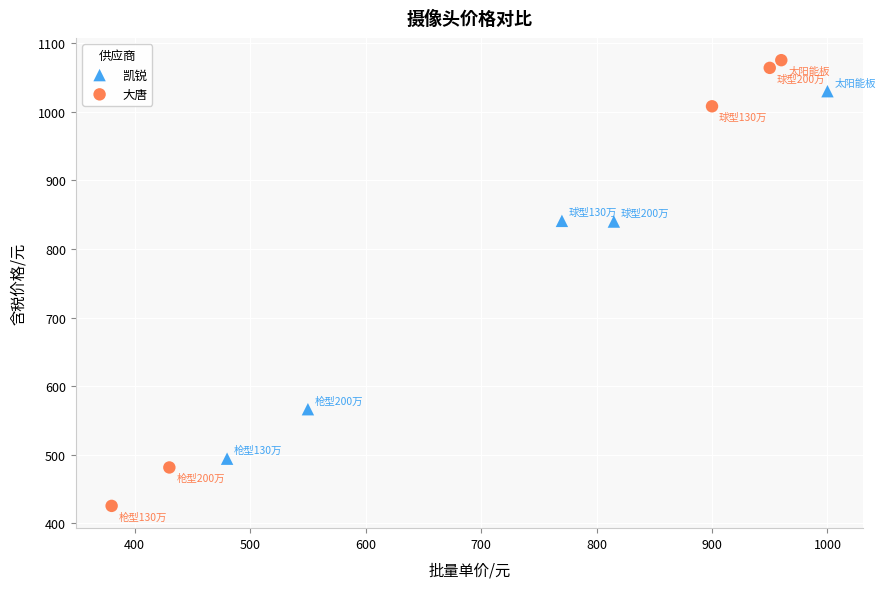

Which series has the widest spread of Y values?

大唐